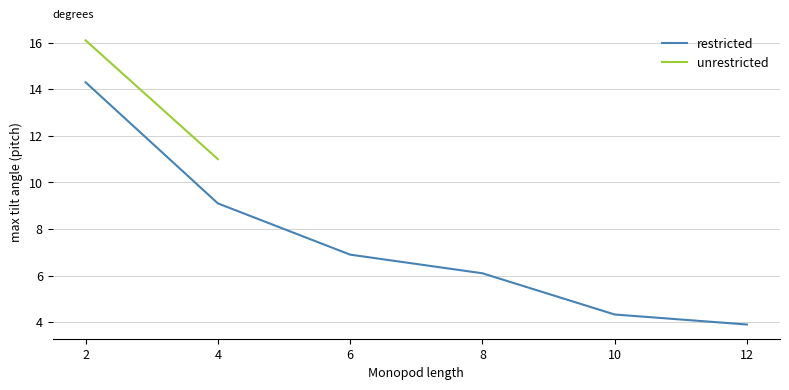

The value of restricted at 8 is 6.1. True or false?

True